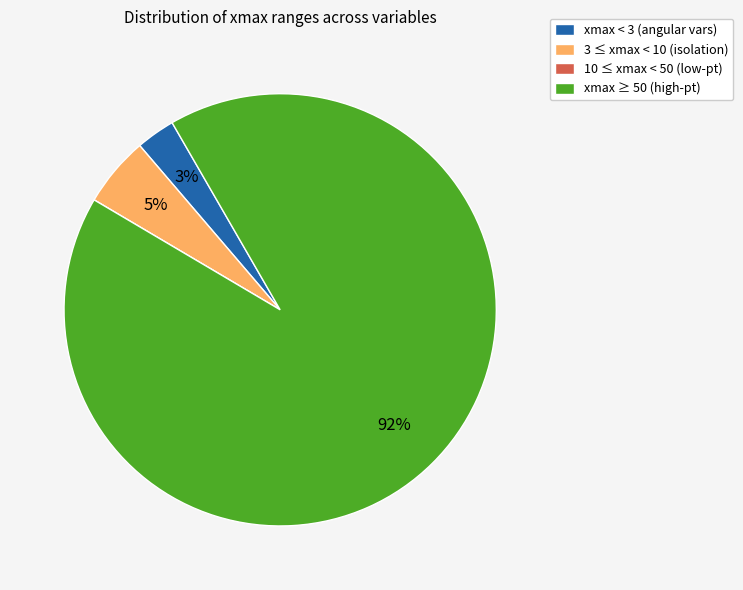

The 3 ≤ xmax < 10 (isolation) slice represents 5% of the pie. True or false?

True